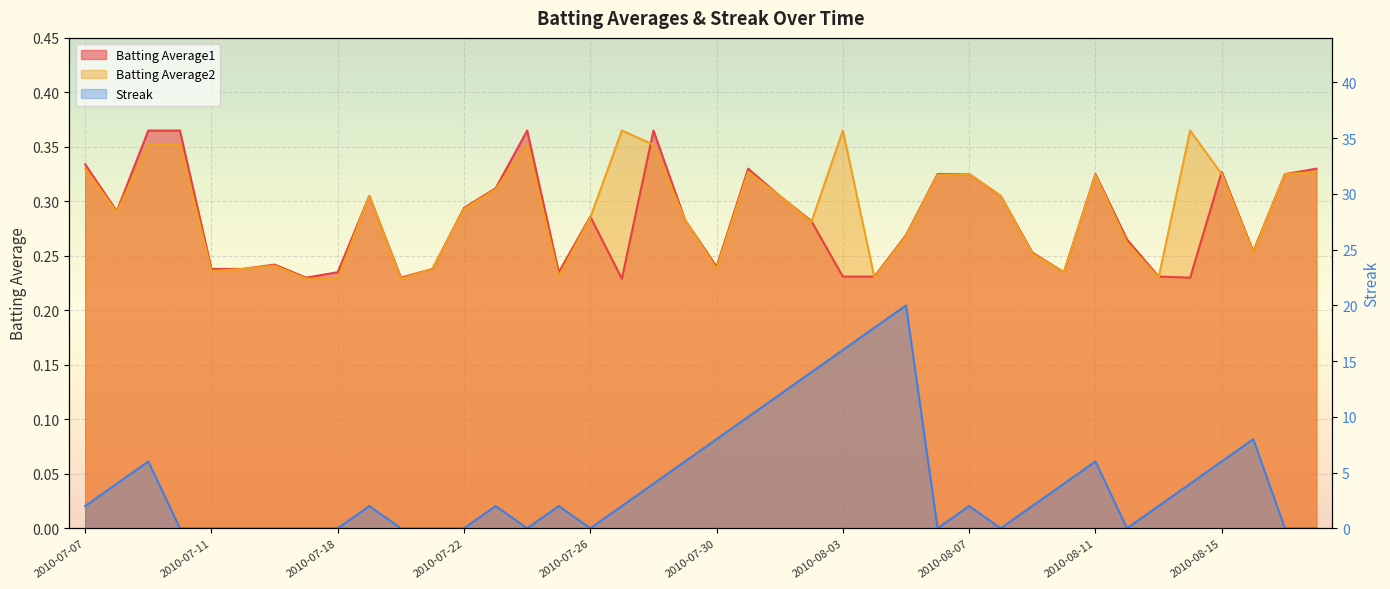

Which category has the highest value in the Batting Average2 series?

2010-07-27